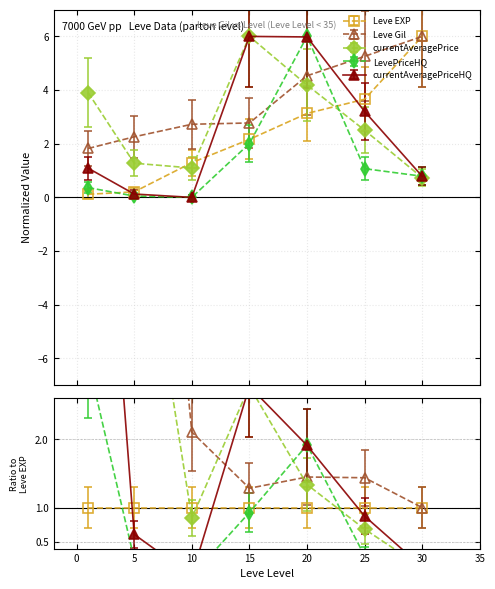

What is the sum of the LevePriceHQ values at 15 and 25?

3.1